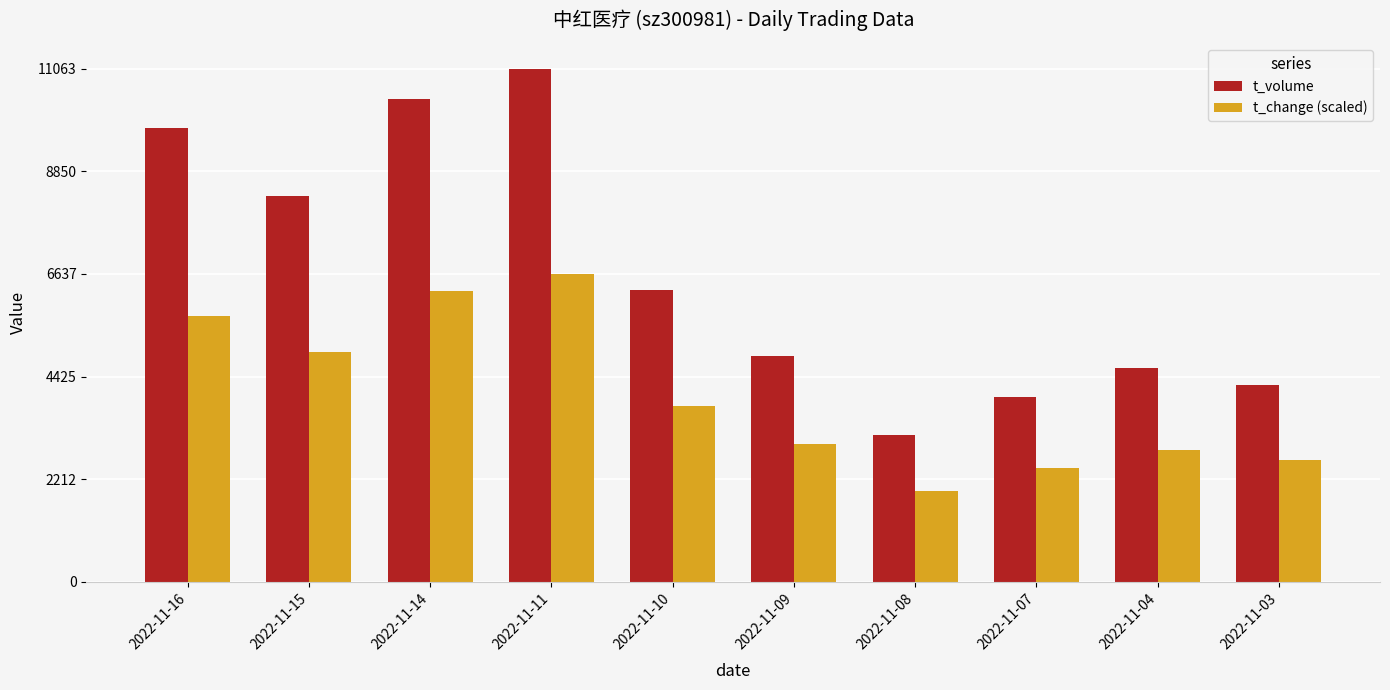

At how many categories does at least one series exceed 5319?

5